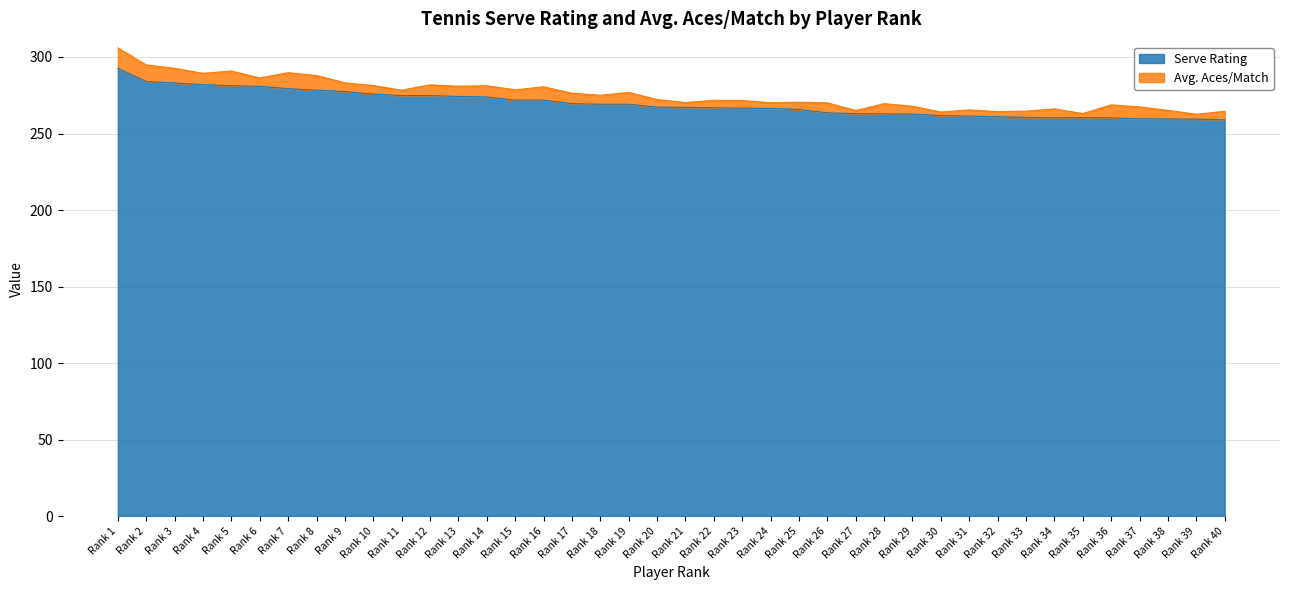

Count the number of values greater than 267.

21